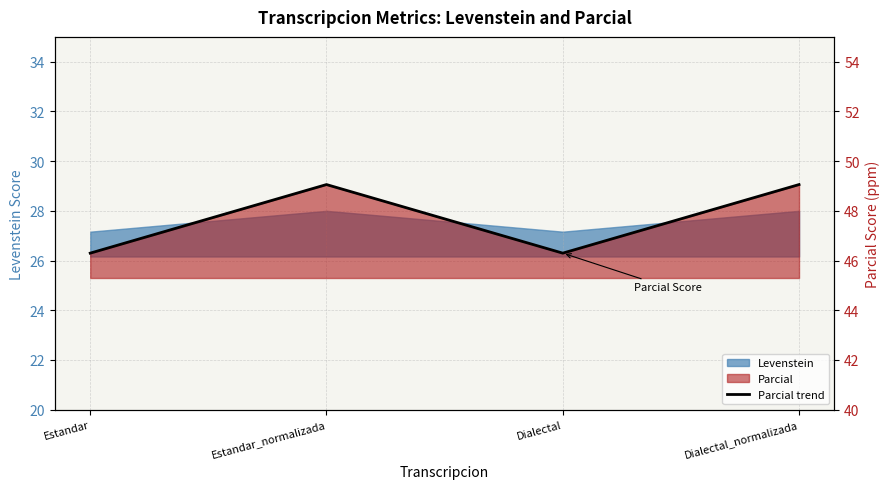

How many data points does each series have?

4